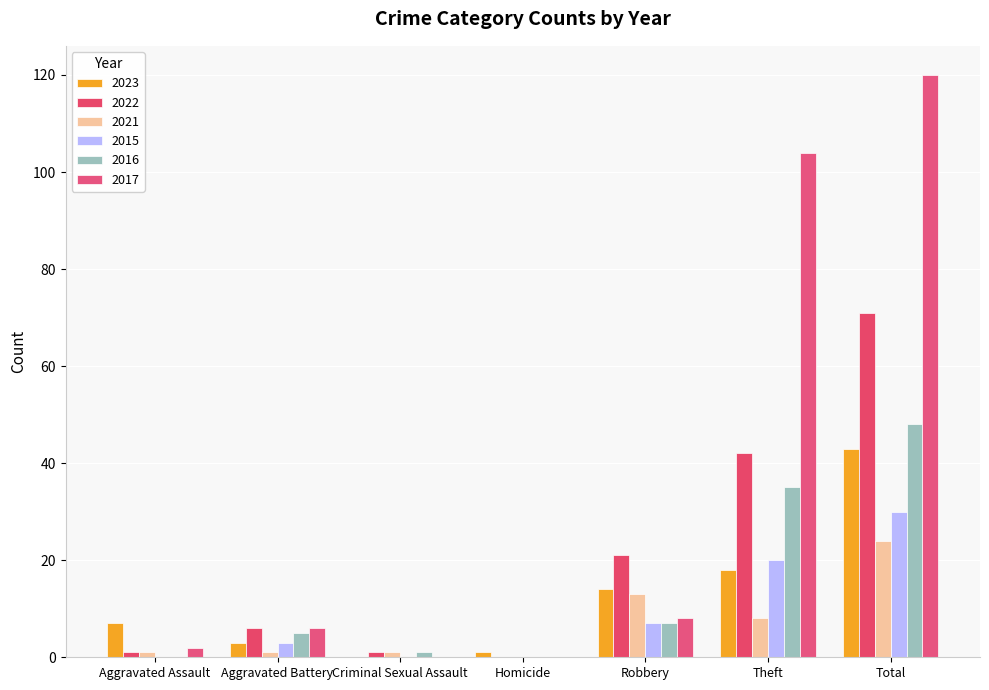

At which label is 2022 closest to 35?

Theft